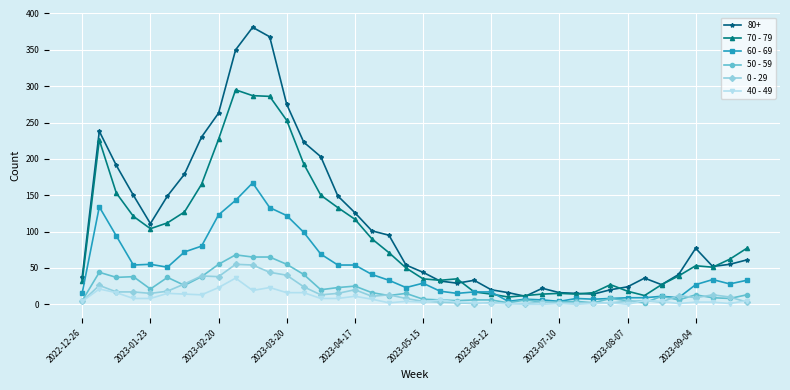

What are all the series names shown in the legend?

80+, 70 - 79, 60 - 69, 50 - 59, 0 - 29, 40 - 49